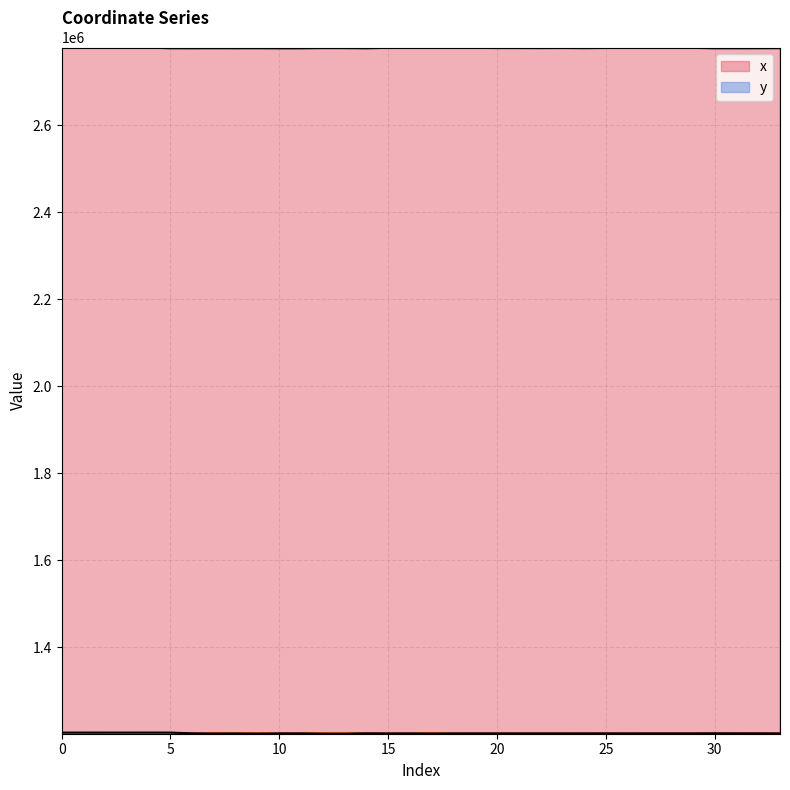

True or false: x has a value of 4970589.1 at 23.

False